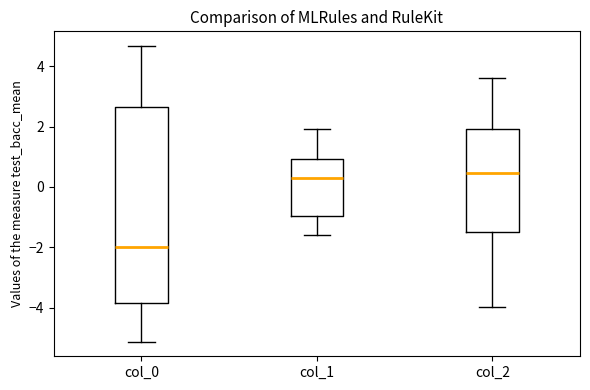

Reading left to right, read every box against the y-axis: the position of its median line, the range the box covers, and the ends of its whiskers. The values are not printed on the chart, so give them approximately, as read against the axis.

col_0: median -2.0, box -3.8 to 2.6, whiskers -5.2 to 4.6
col_1: median 0.2, box -1.0 to 1.0, whiskers -1.6 to 2.0
col_2: median 0.4, box -1.4 to 2.0, whiskers -4.0 to 3.6